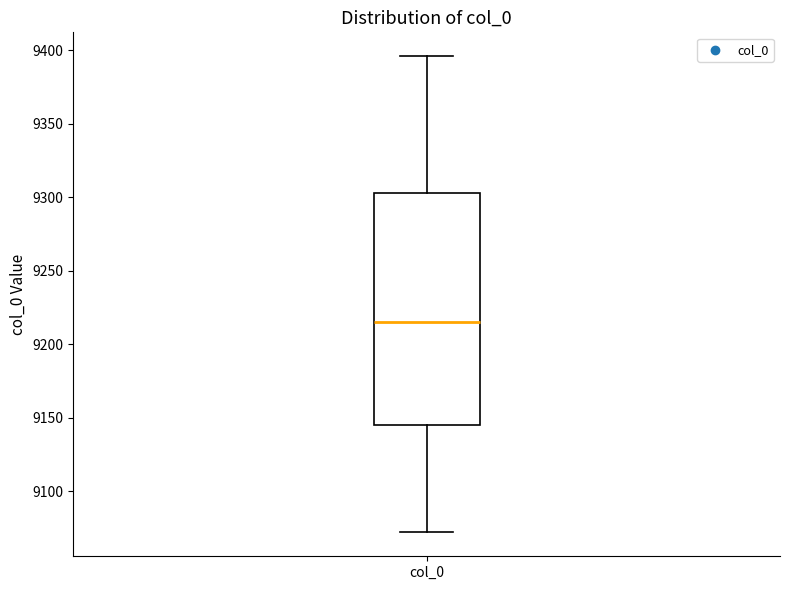

Transcribe this box plot: give where the median line is, the range the box spans, and where the two whiskers end, as read against the y-axis. The values are not printed on the chart, so give them approximately, as read against the axis.

median 9215, box 9145 to 9305, whiskers 9070 to 9395